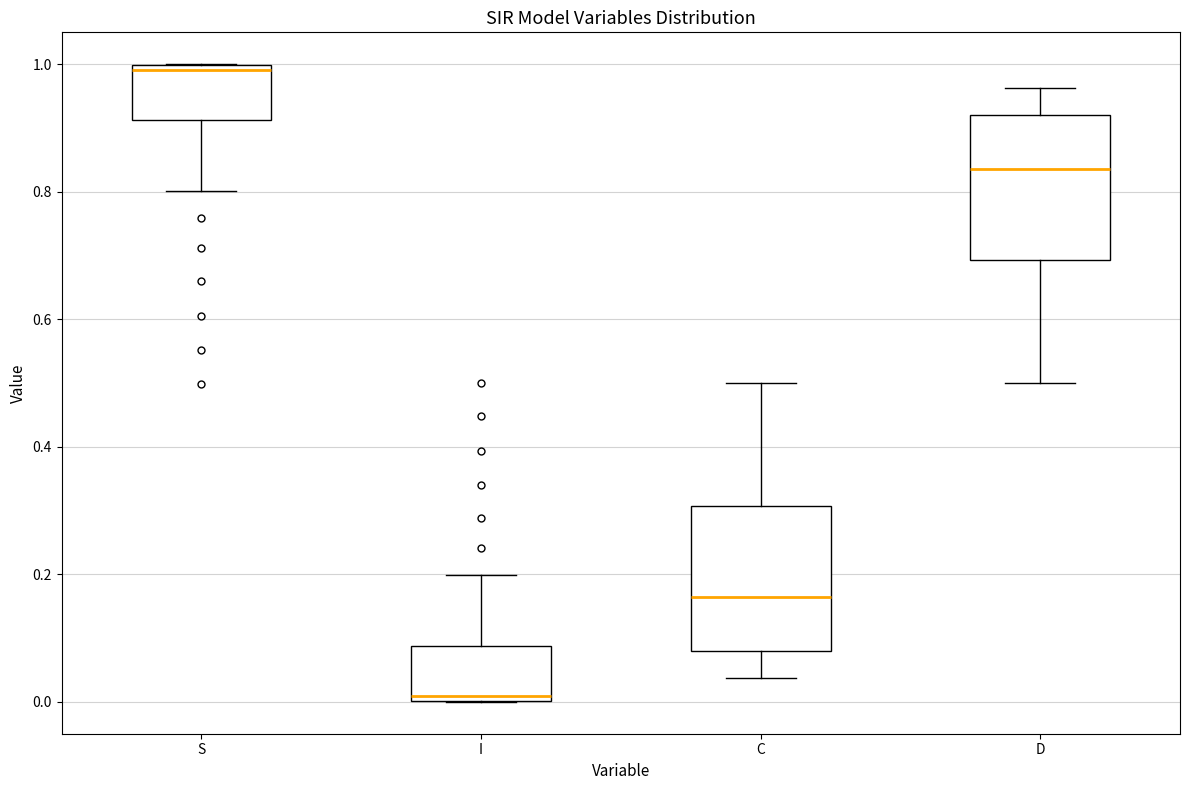

Where is the lower edge of the box for I on the y-axis? The values are not printed on the chart, so give them approximately, as read against the axis.

0.00